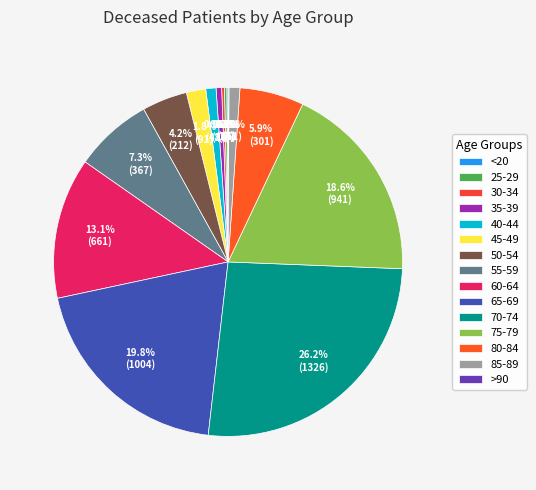

Which category has the biggest portion of the pie?

70-74